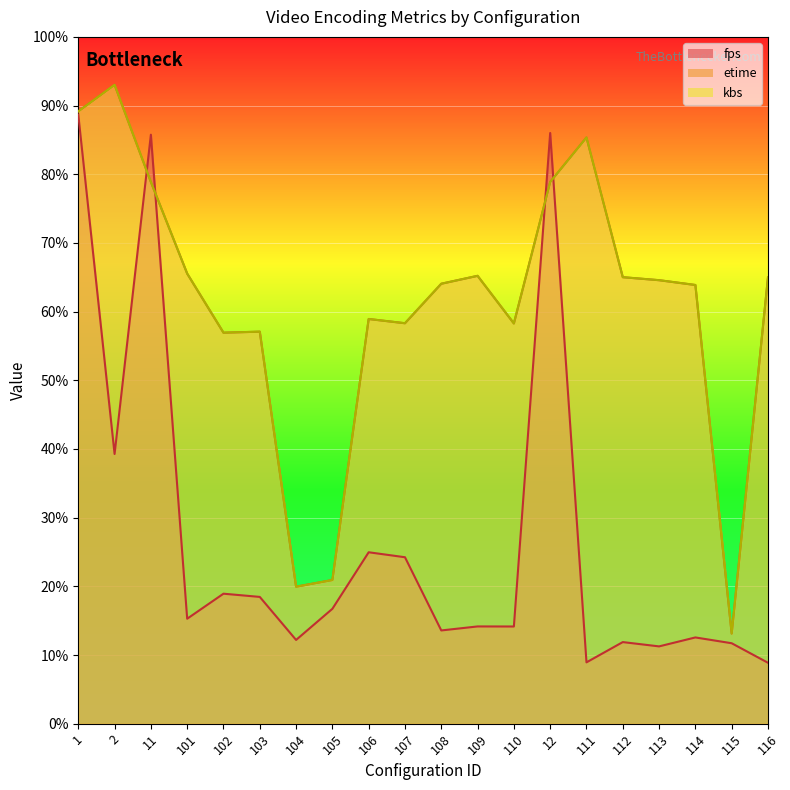

Is the value of fps at 110 greater than the value of kbs at 2?

No